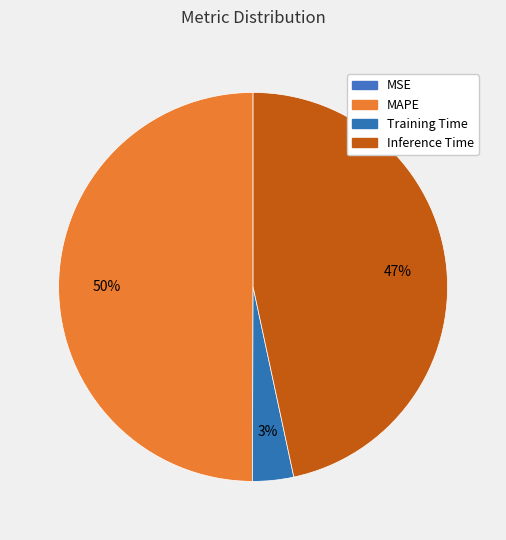

Combined, what portion of the pie is MSE and Inference Time?

46.6%